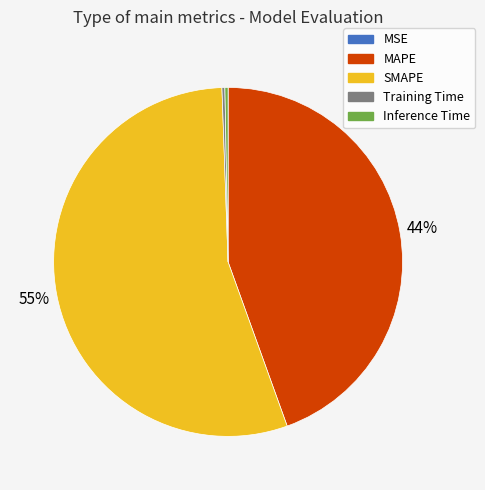

Is it true that MAPE is 39% of the pie?

False